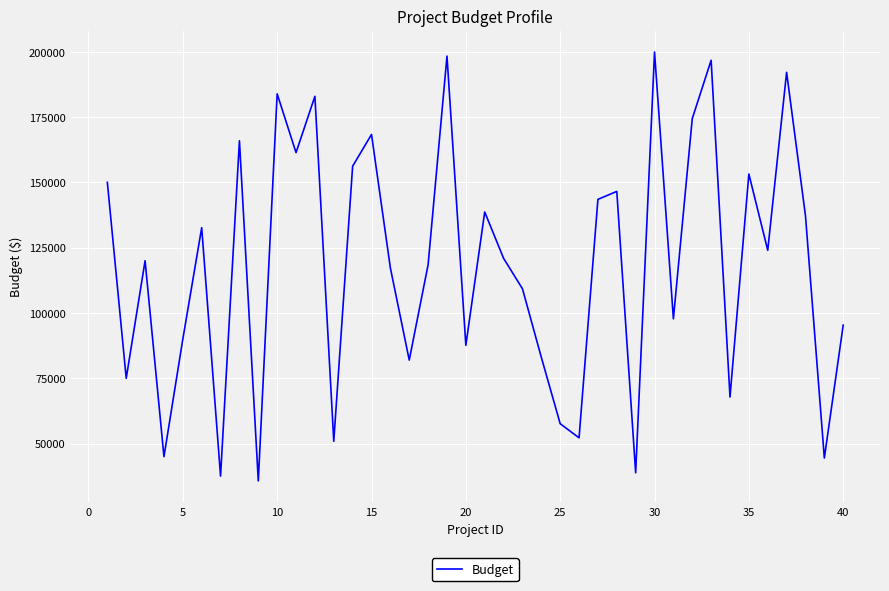

What is the minimum value shown in the chart?

35734